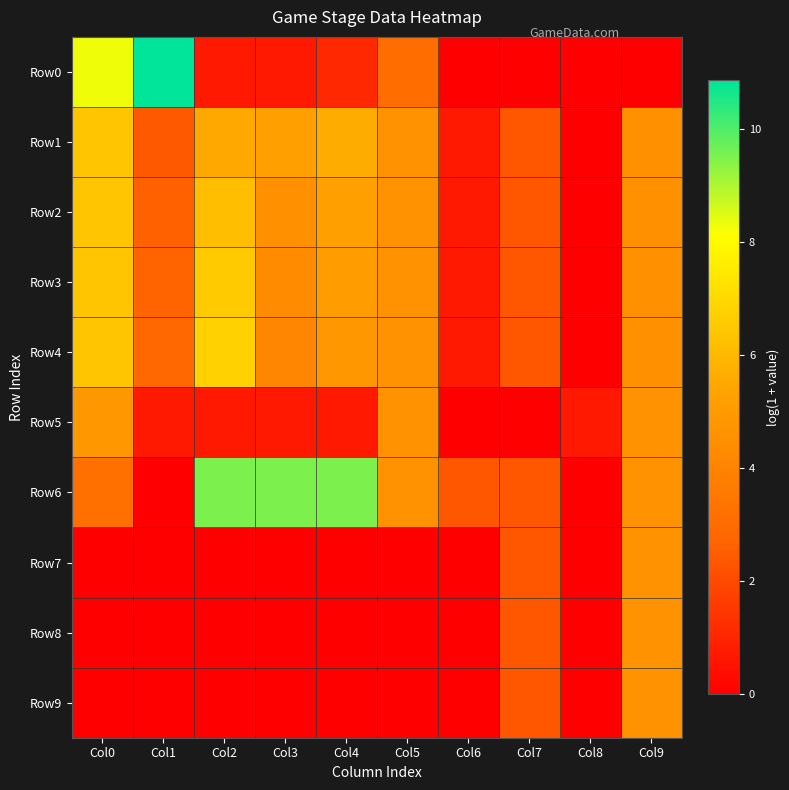

At Col7, list the series in order from smallest to largest.

Row0, Row5, Row1, Row2, Row3, Row4, Row6, Row7, Row8, Row9